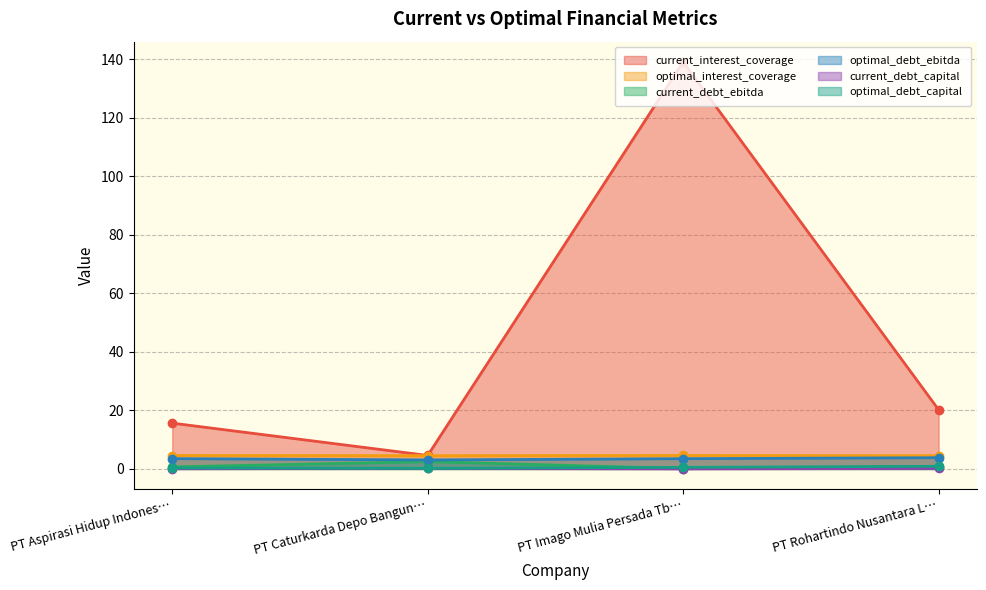

True or false: current_debt_ebitda and optimal_debt_ebitda intersect in this chart.

False